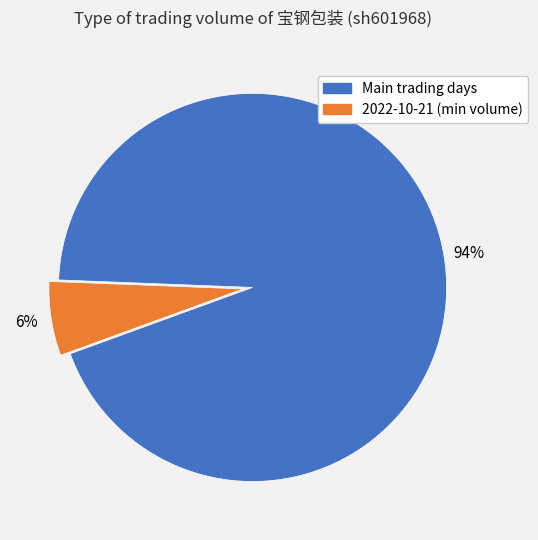

To the nearest percent, what is the difference between the largest and smallest slice percentages?

88%